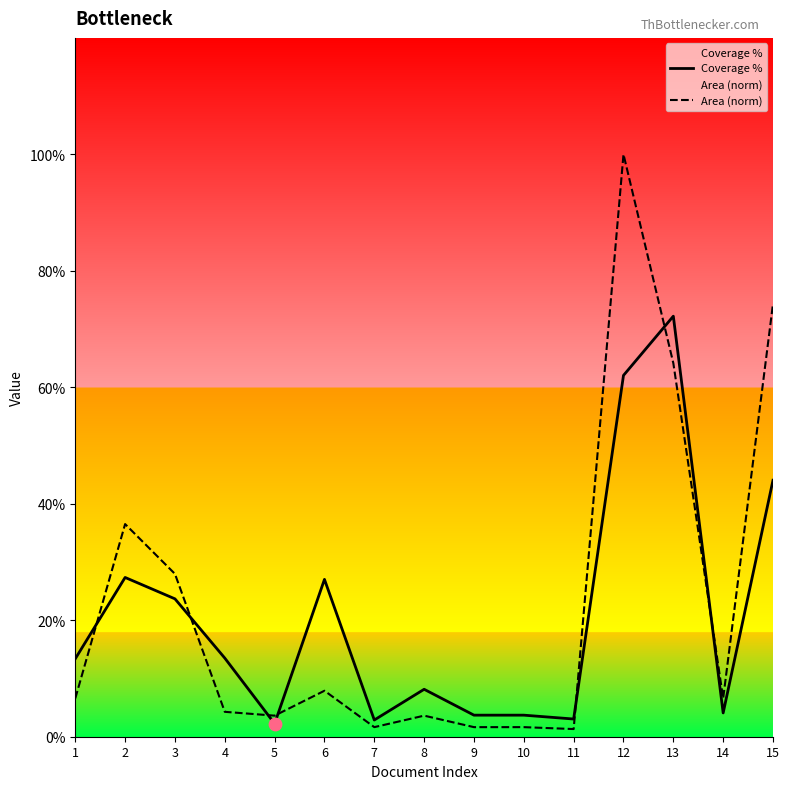

At how many categories does at least one series exceed 0?

15